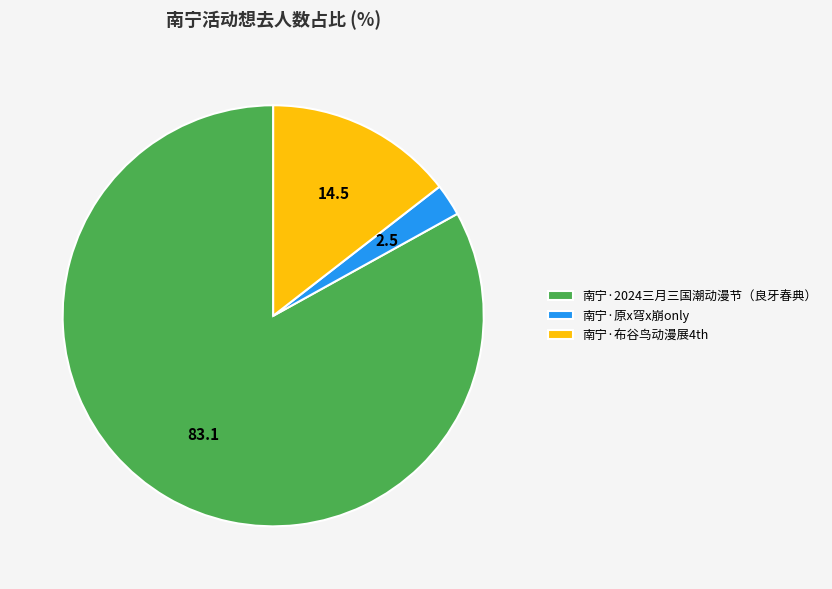

The 南宁·布谷鸟动漫展4th slice represents 14% of the pie. True or false?

True